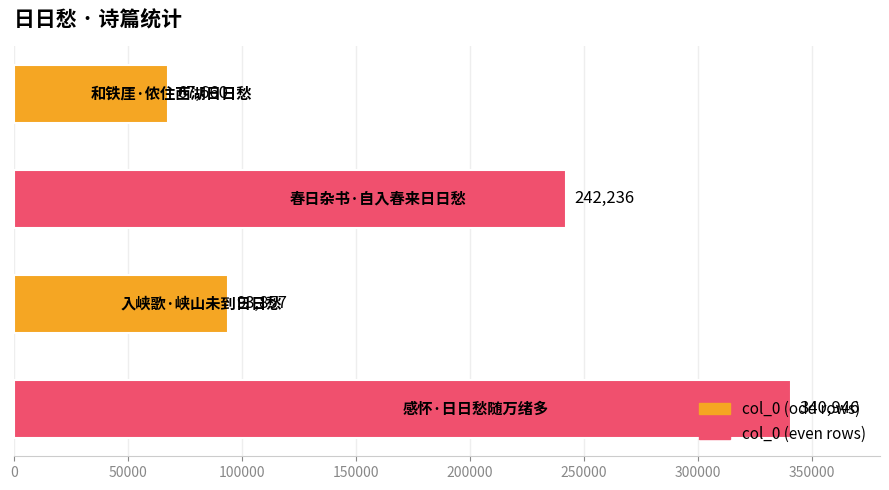

What is the value of the 3rd bar from the top?

93857